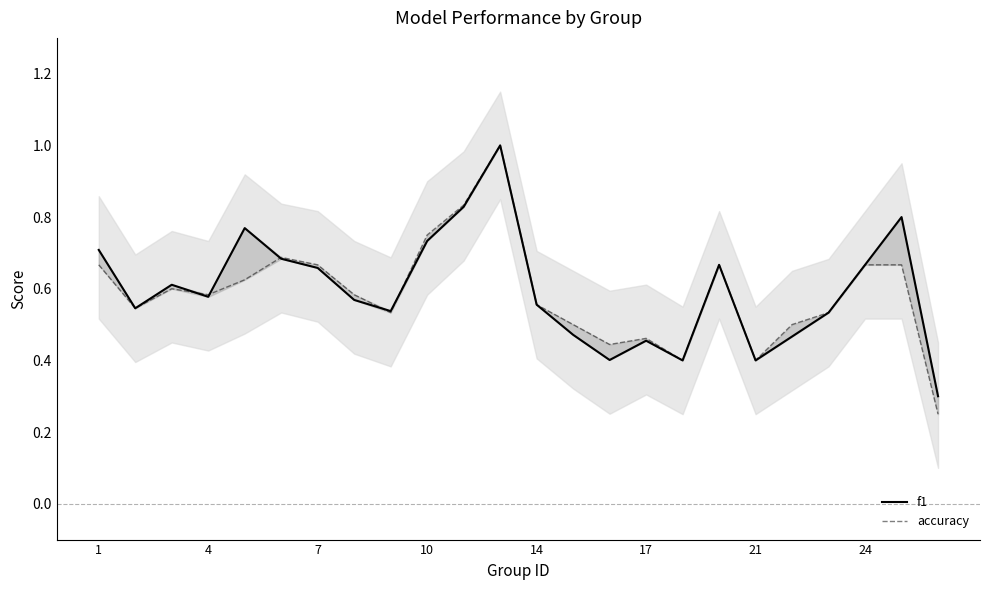

What is the minimum value for accuracy?

0.2